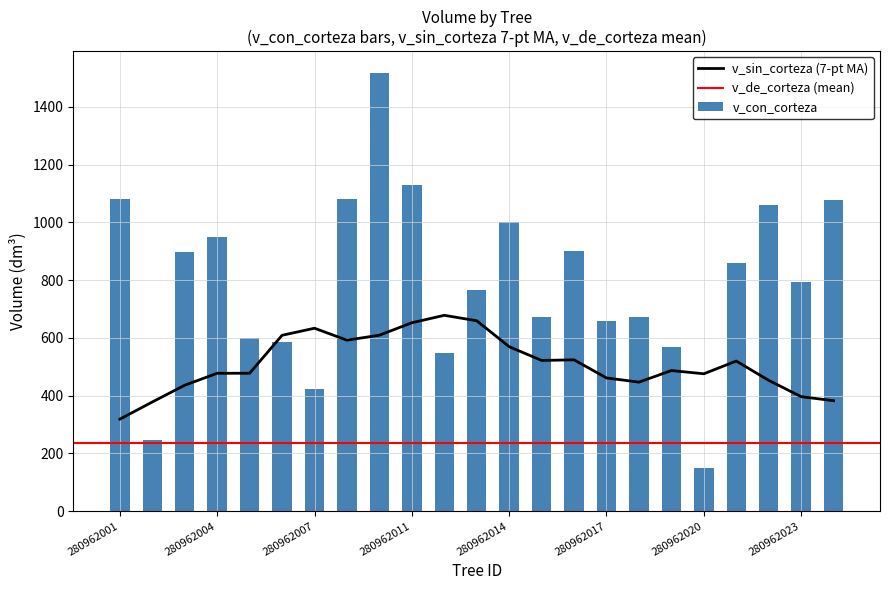

Between 280962007 and 280962014, which series saw the biggest shift?

v_con_corteza